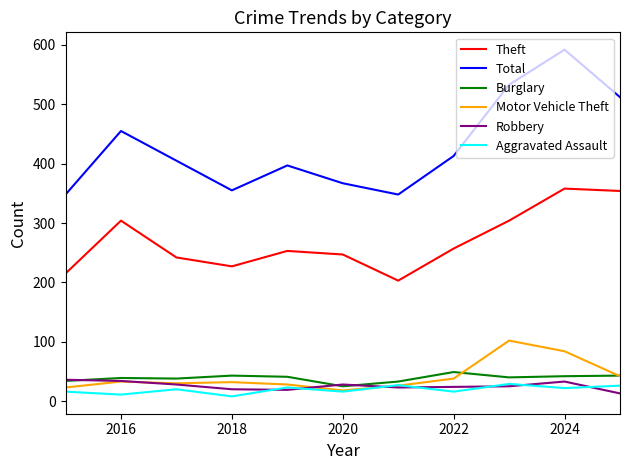

True or false: Robbery and Theft cross at least once.

False